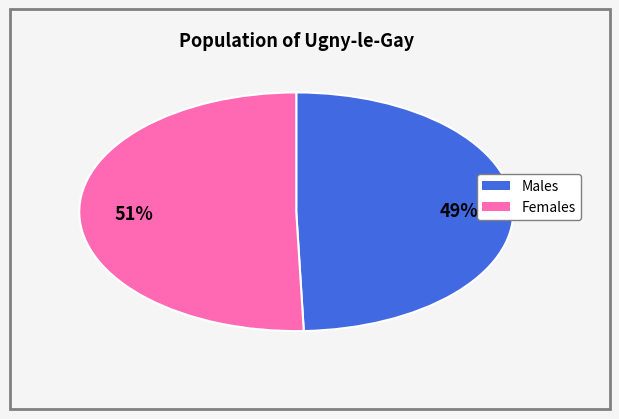

Is there any slice that represents more than half of the pie?

Yes